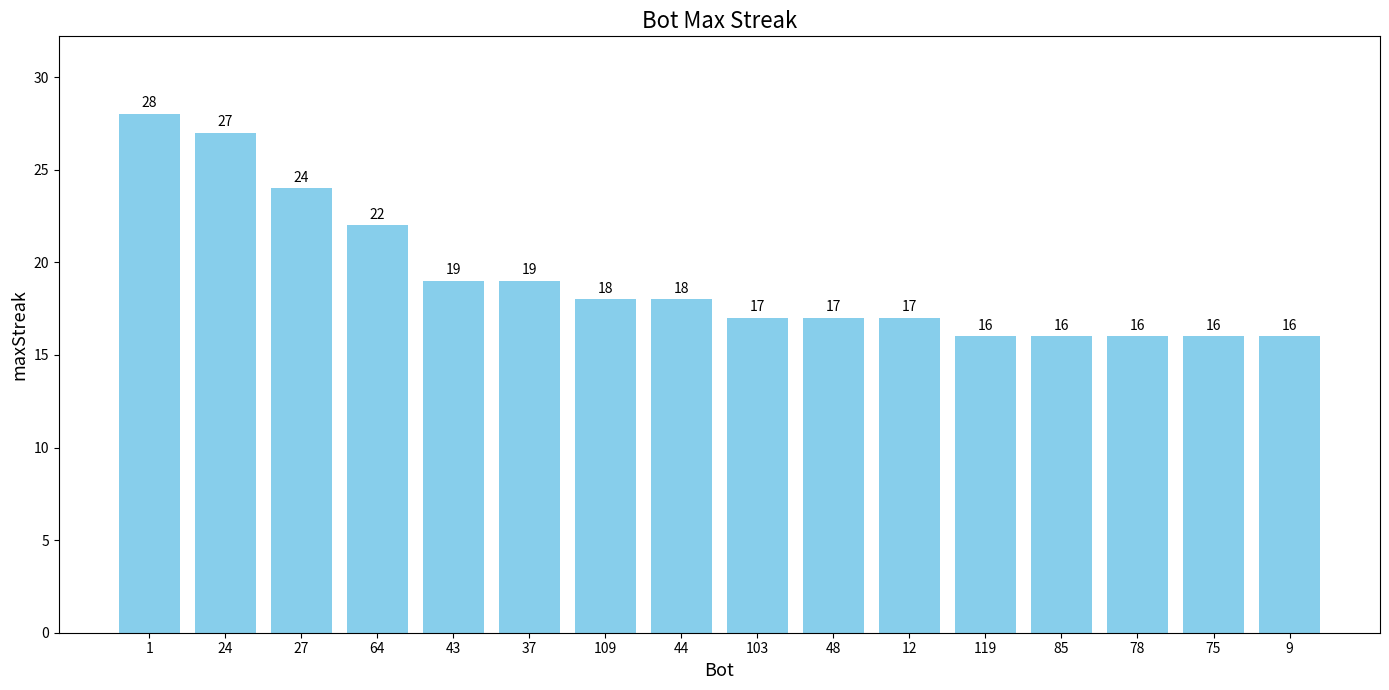

What is the smallest value displayed?

16